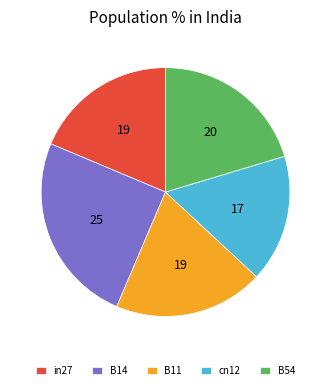

True or false: B14 accounts for 10% of the total.

False